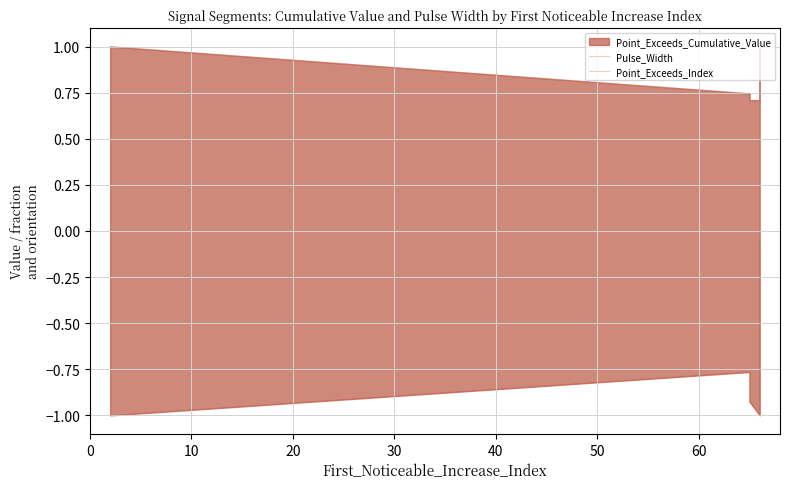

Is it true that Pulse_Width equals 1.6 at 40?

False